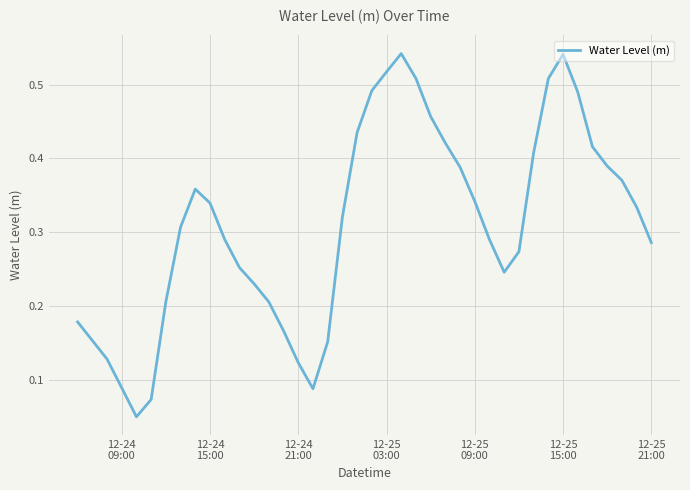

How many lines are shown in the chart?

1